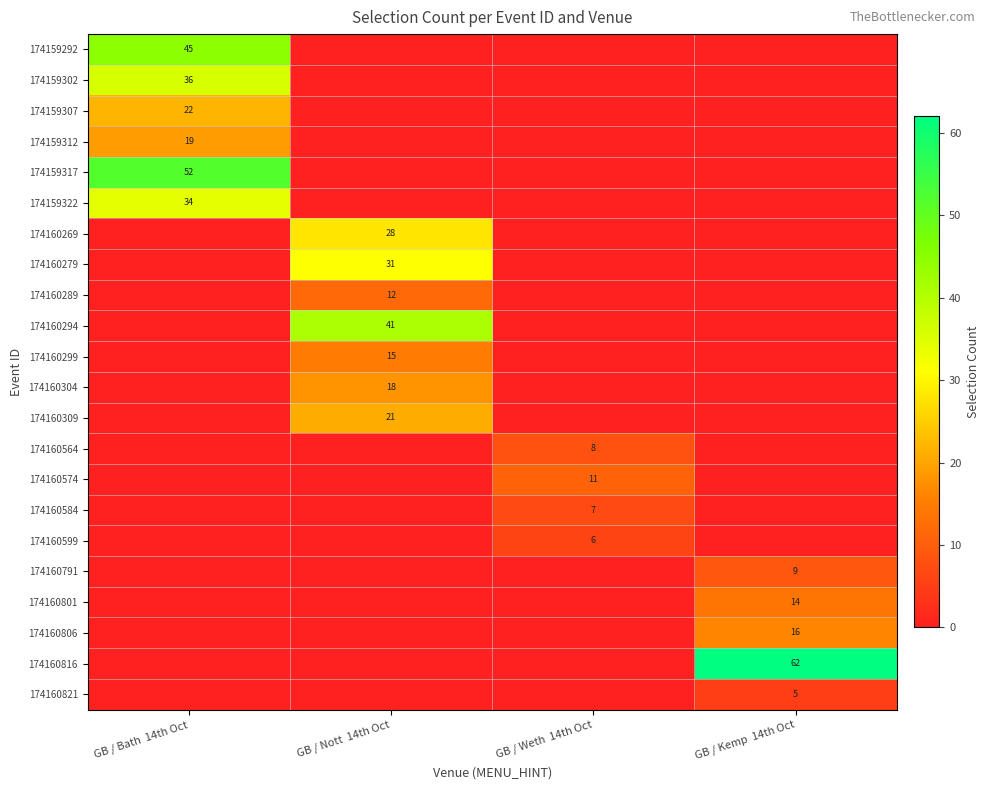

At which label is 174160584 closest to 3?

GB / Bath 14th Oct